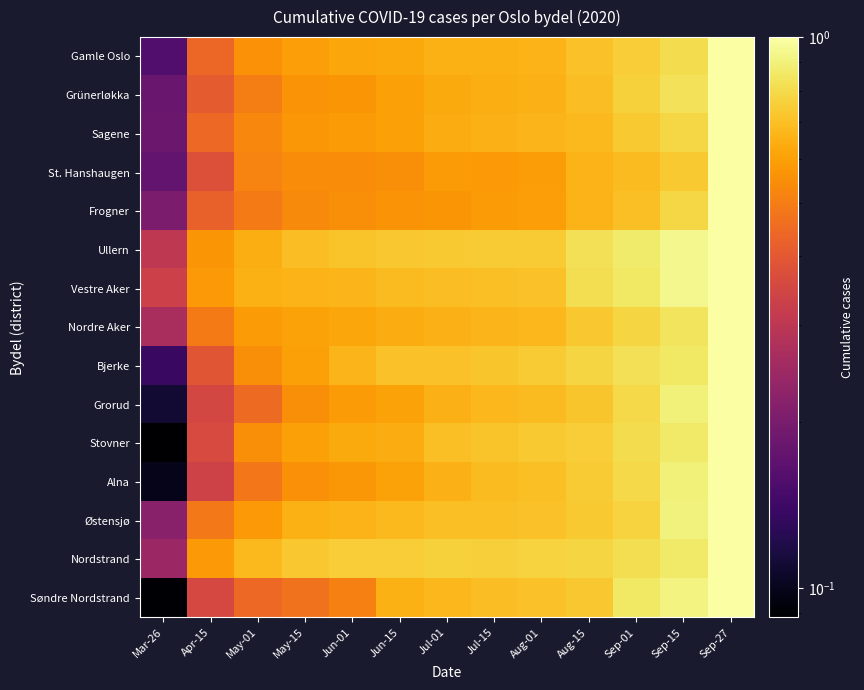

Which has a higher value, Jun-01 or Jun-15?

Jun-15